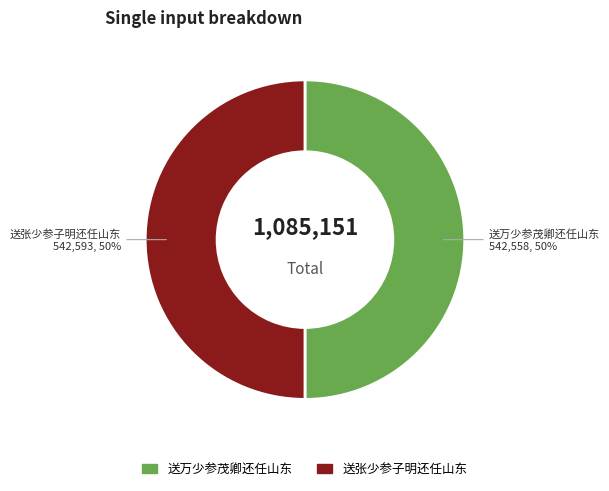

To the nearest percent, what is the average slice percentage?

50%